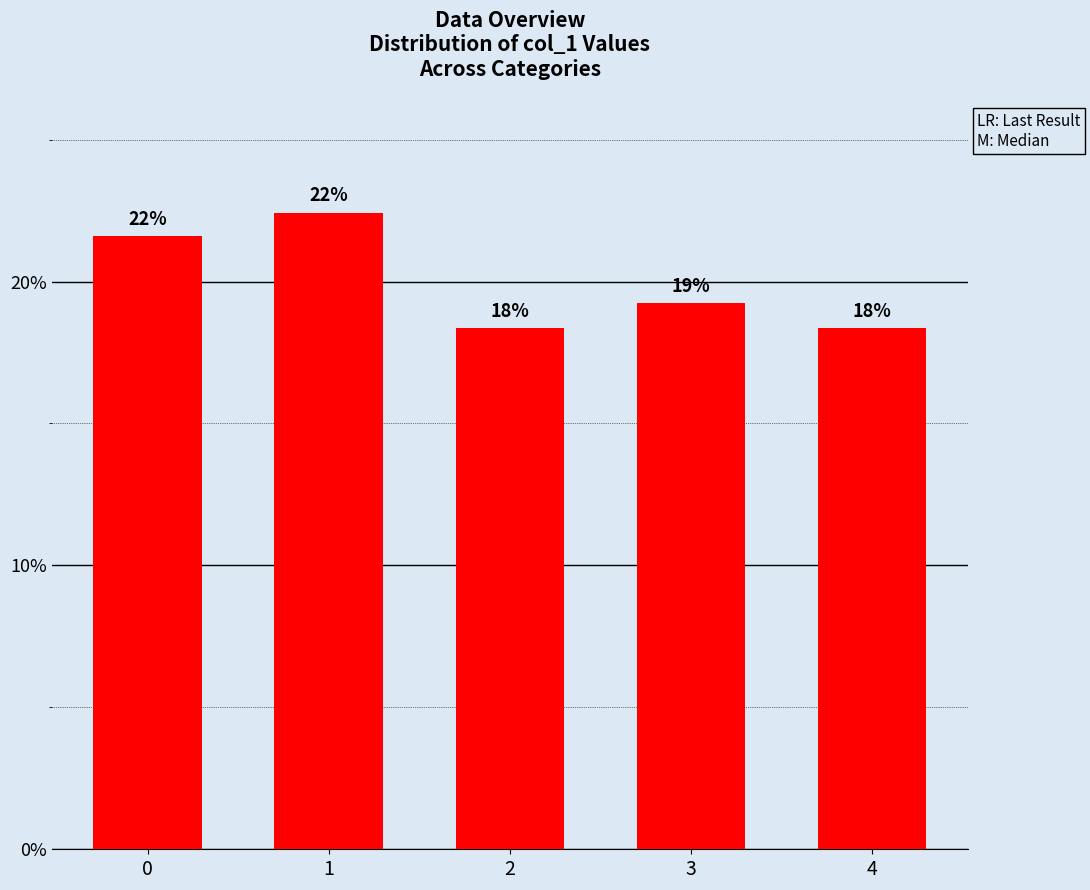

How many data points are above 45740?

2